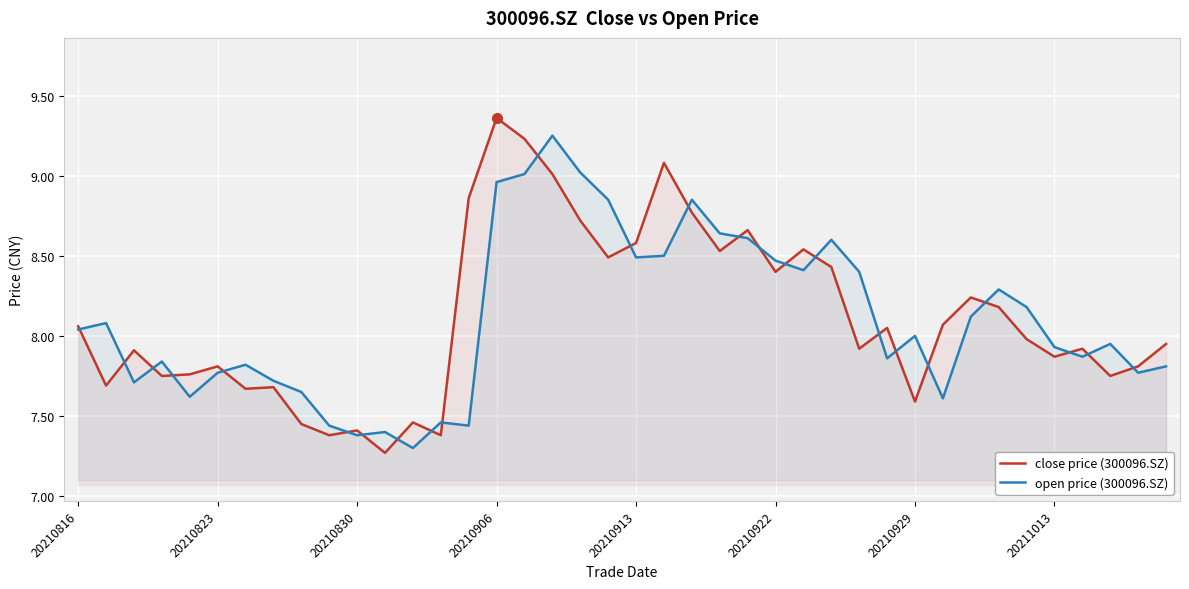

After their last crossing, which series has the higher values: open price (300096.SZ) or close price (300096.SZ)?

close price (300096.SZ)